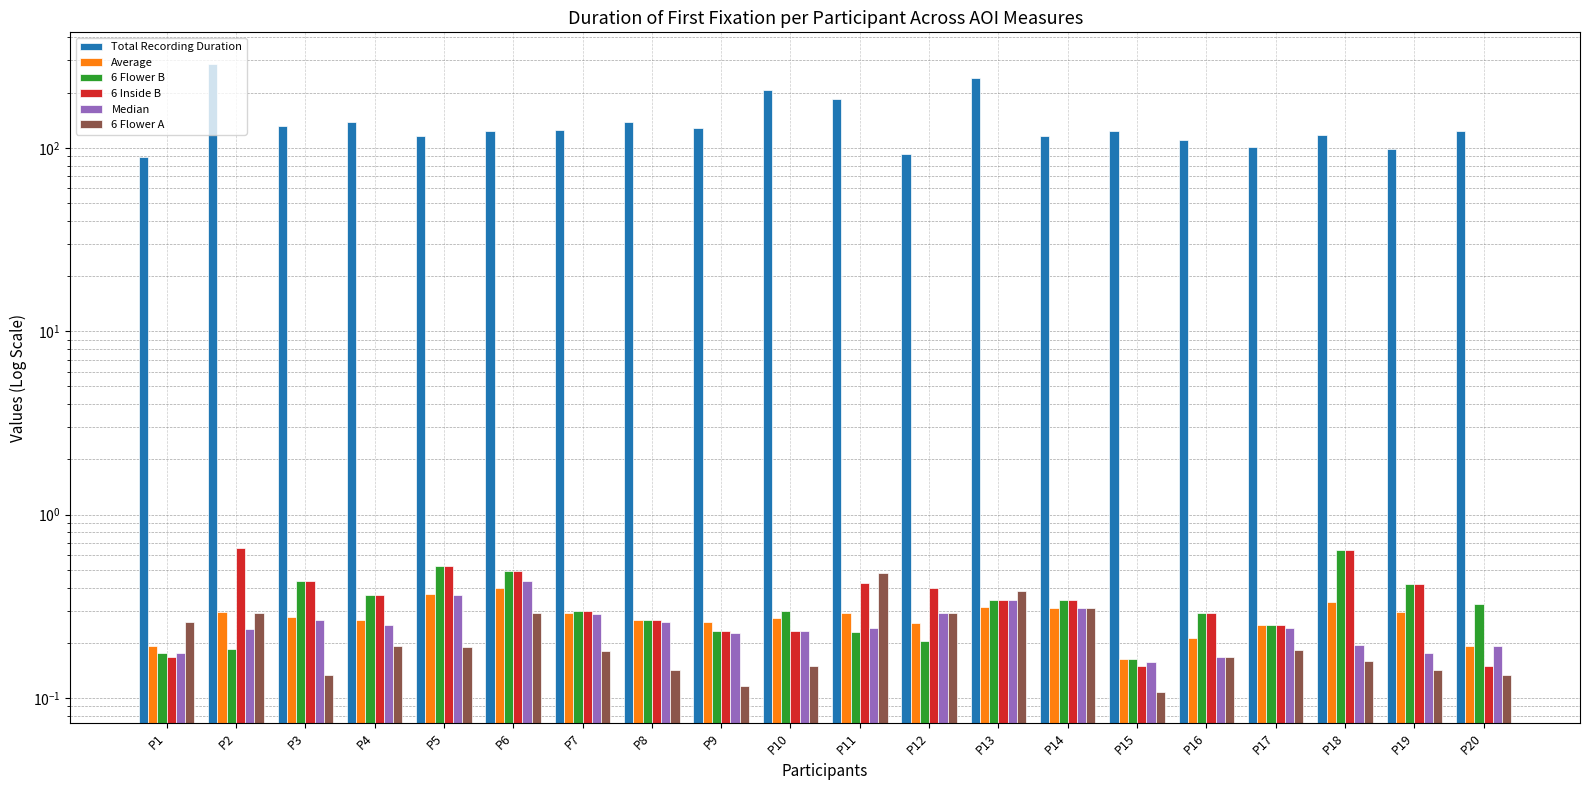

True or false: Average has a value of 0.3 at P17.

True